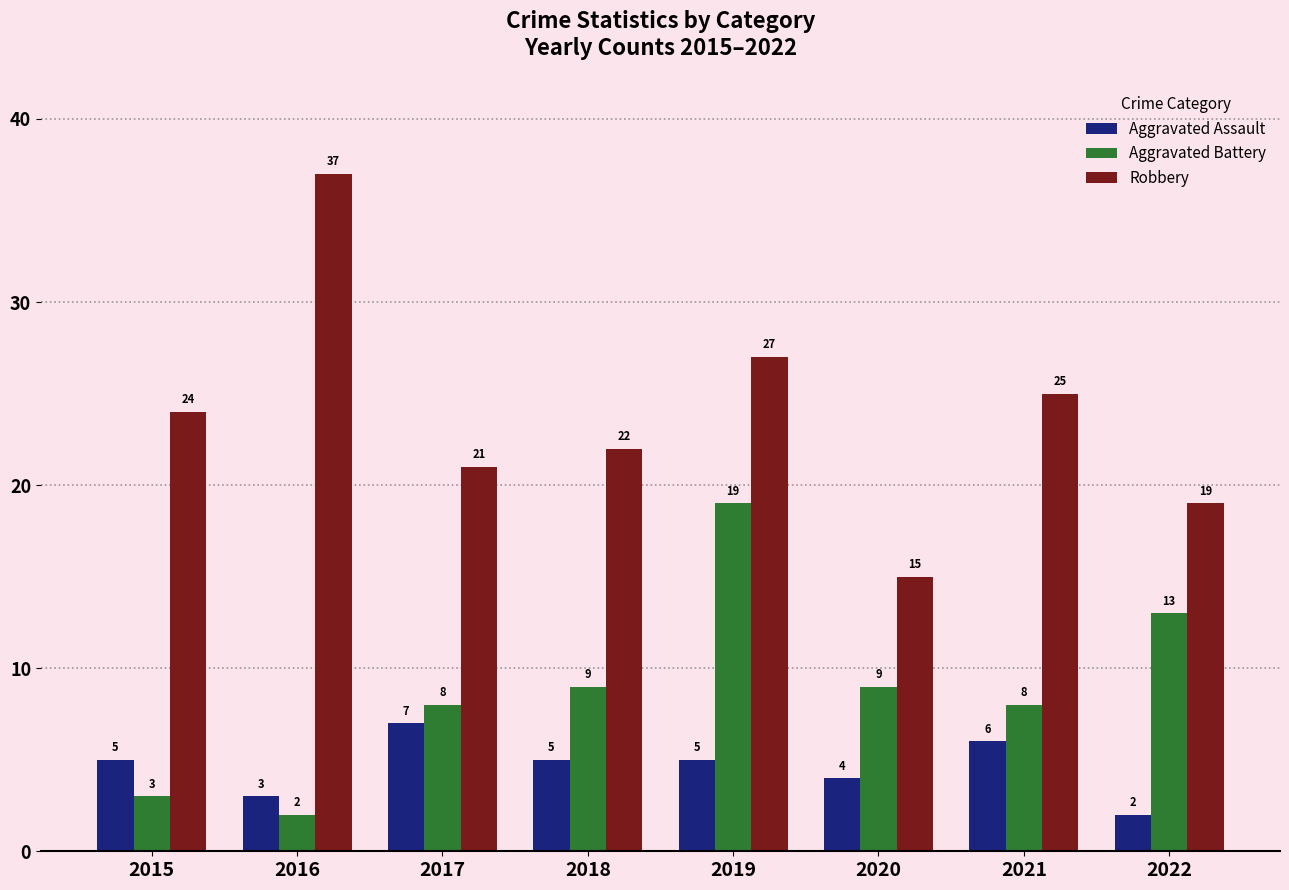

List the series in order of their overall mean, lowest first.

Aggravated Assault, Aggravated Battery, Robbery